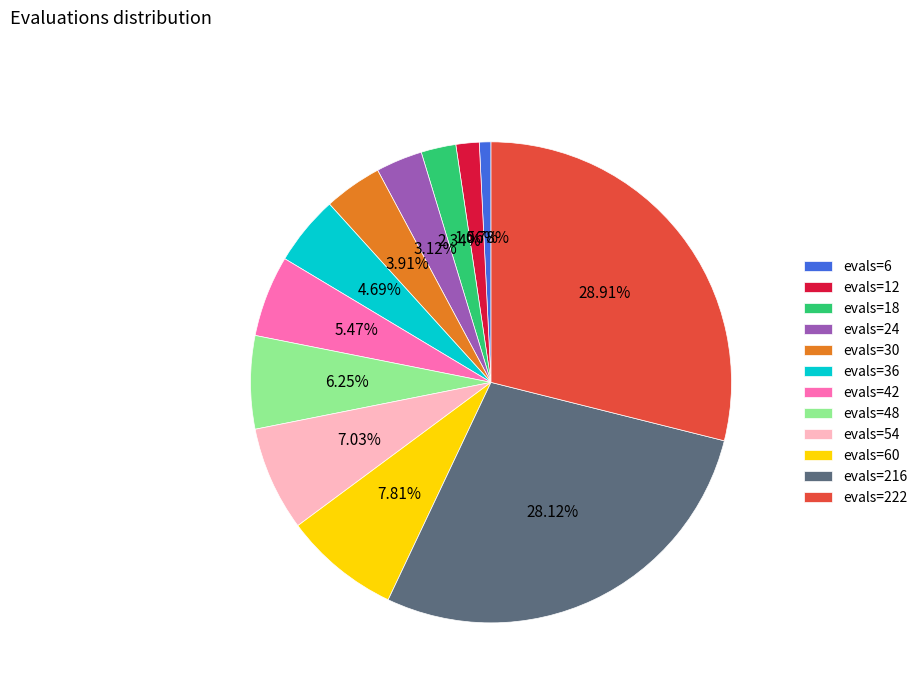

Does any single category account for the majority?

No